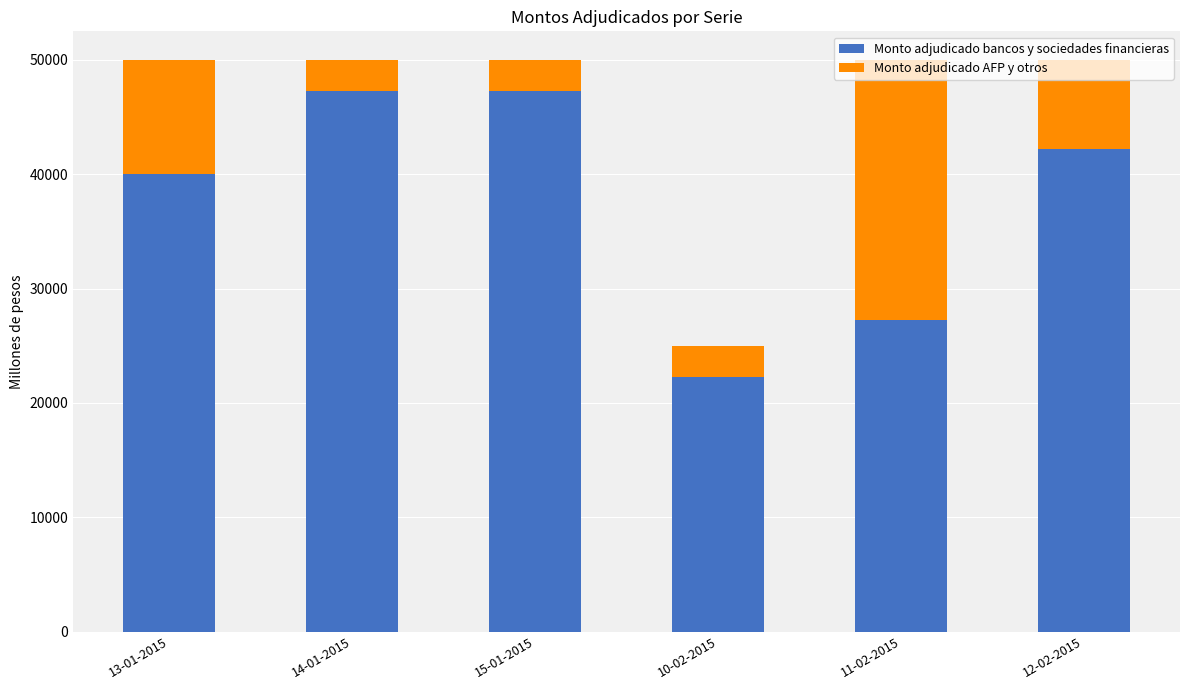

What is the total value across all series at 12-02-2015?

50000